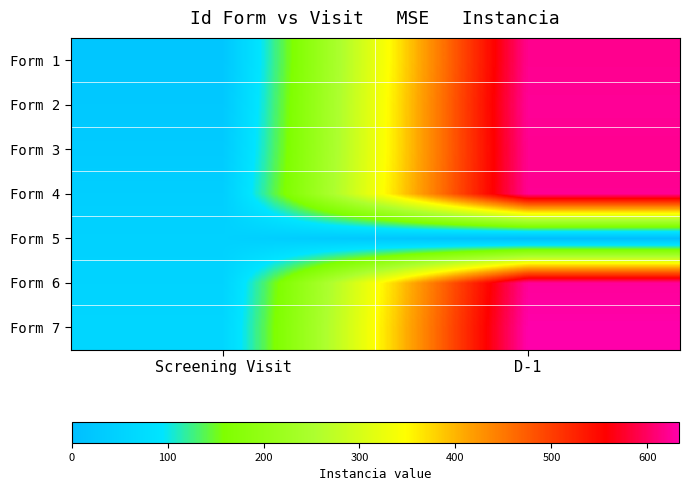

At which category does the chart reach its peak across all series?

D-1